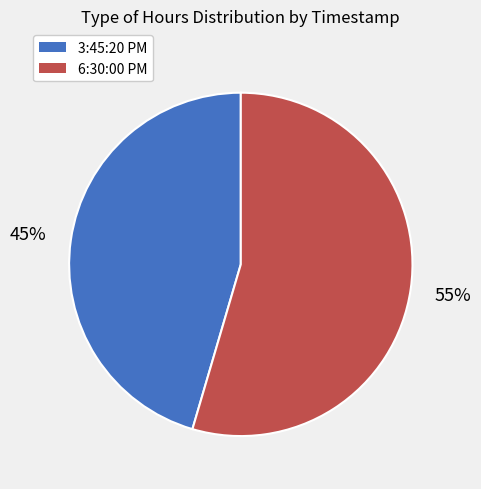

Is the sum of 3:45:20 PM and 6:30:00 PM greater than half?

Yes